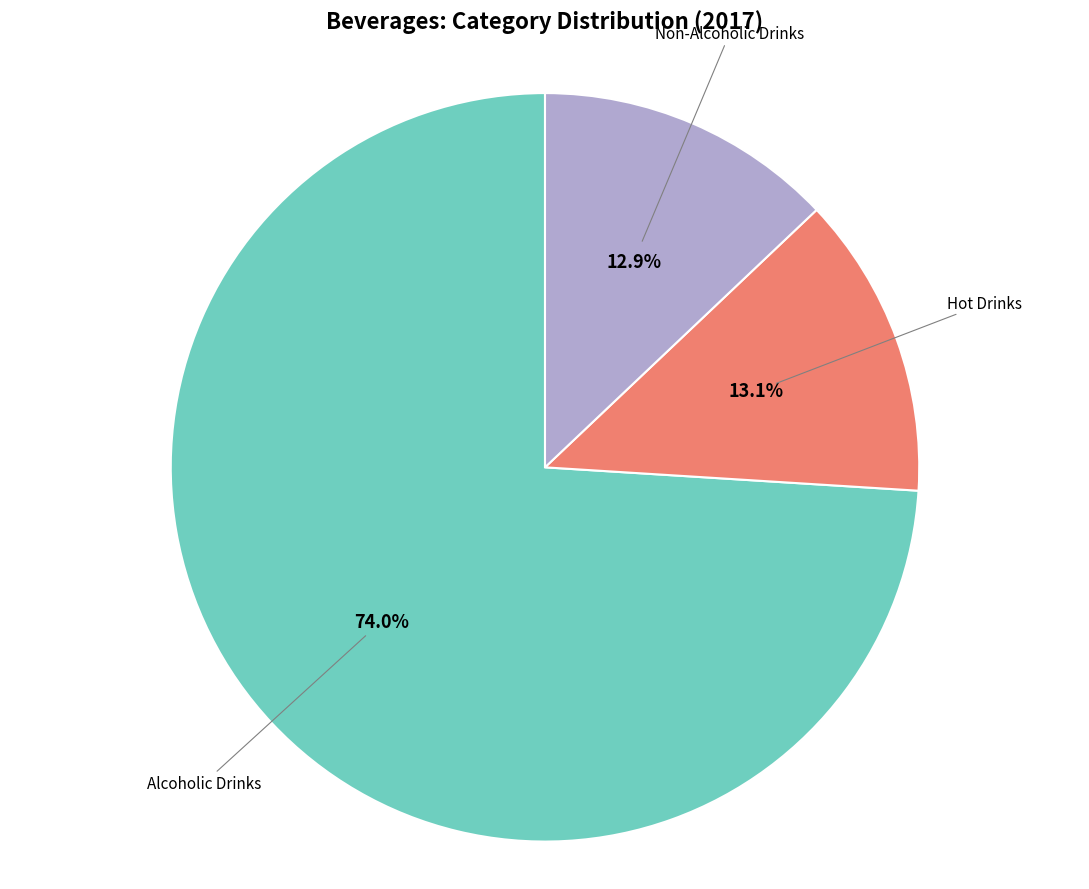

What is the largest slice in the pie chart?

Alcoholic Drinks